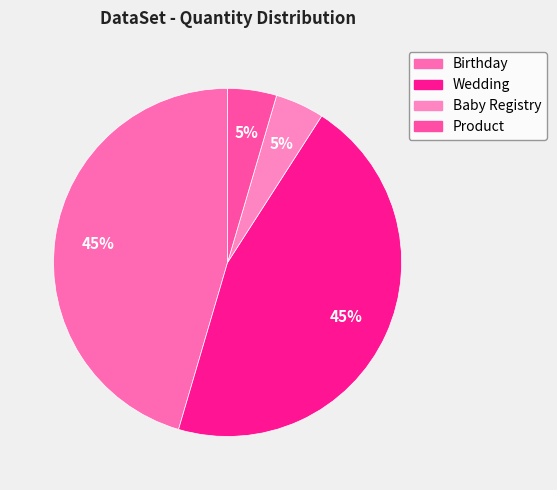

Approximately how many times larger is the value at Product compared to Baby Registry?

1.0